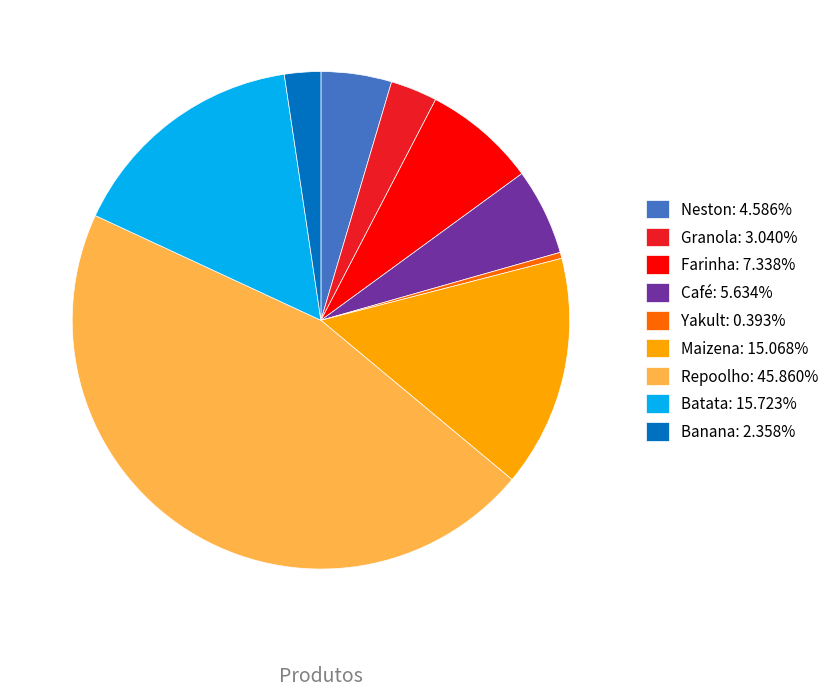

Approximately how many times larger is the value at Farinha compared to Maizena?

0.5